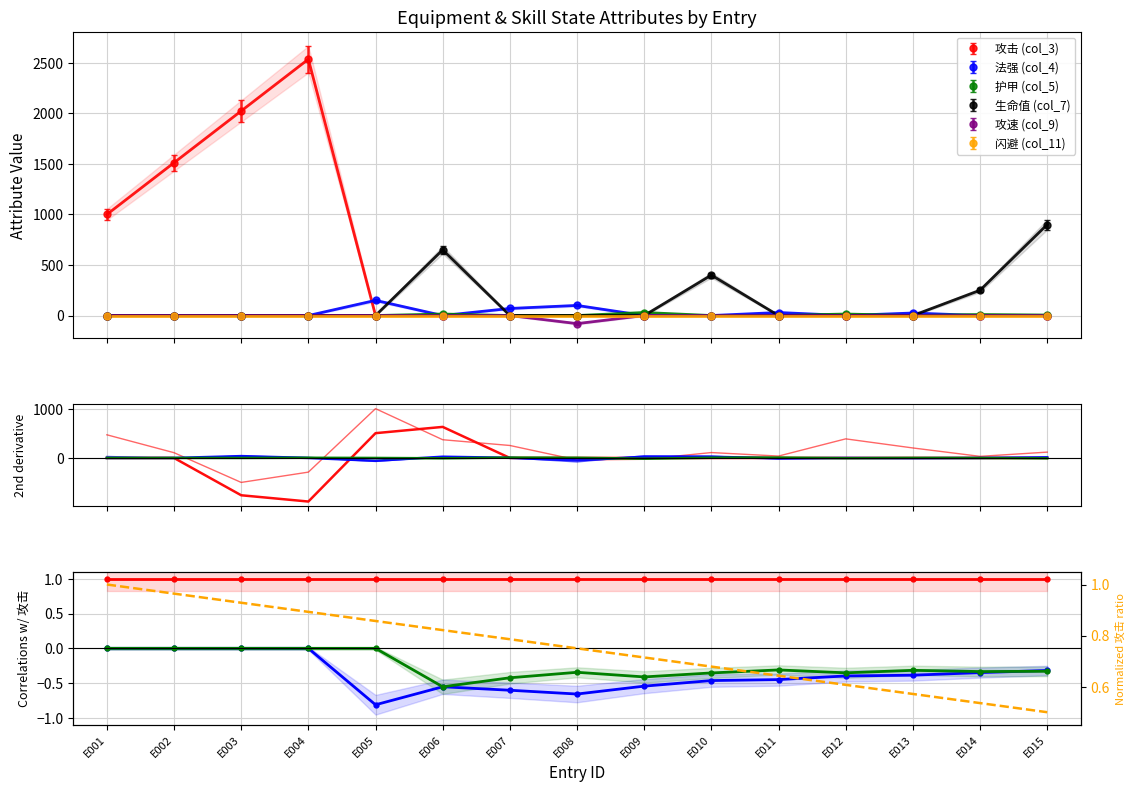

True or false: 护甲 (col_5) and 攻击 (col_3) cross at least once.

False